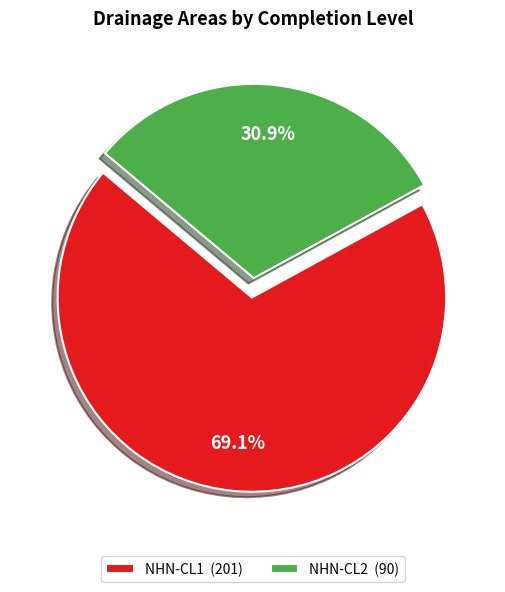

The NHN-CL1 slice represents 60% of the pie. True or false?

False